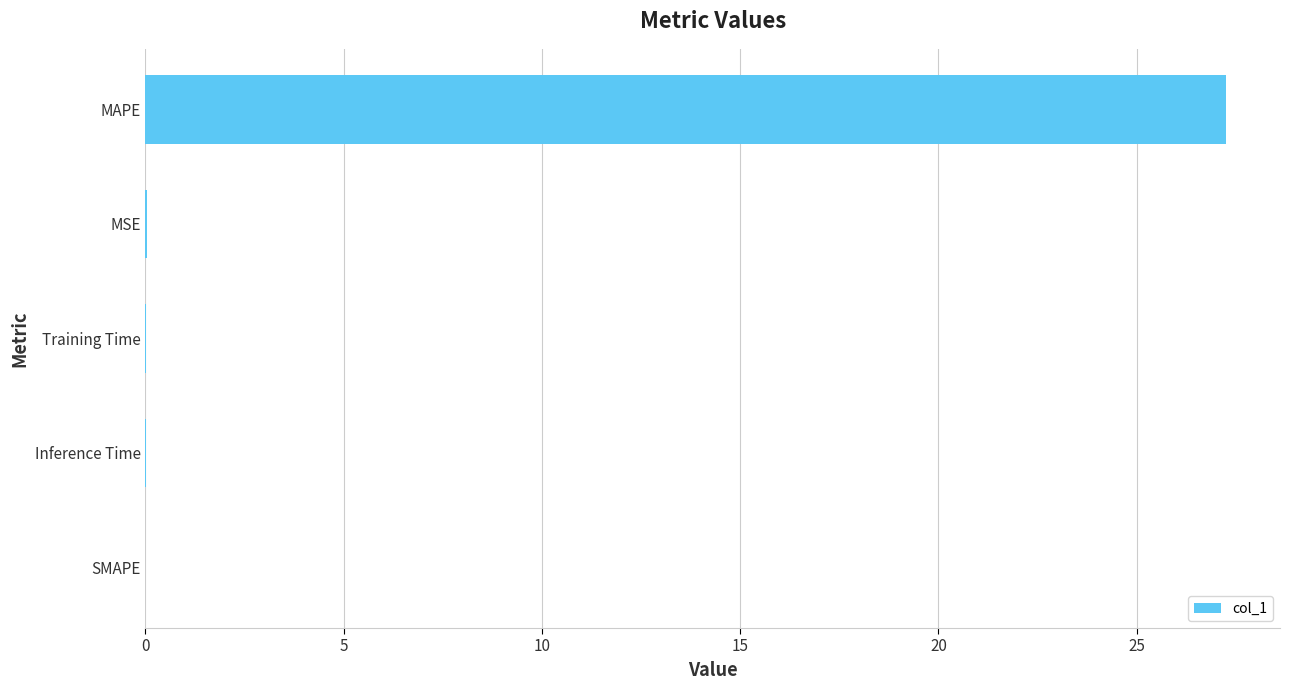

What is the sum of all values?

27.3